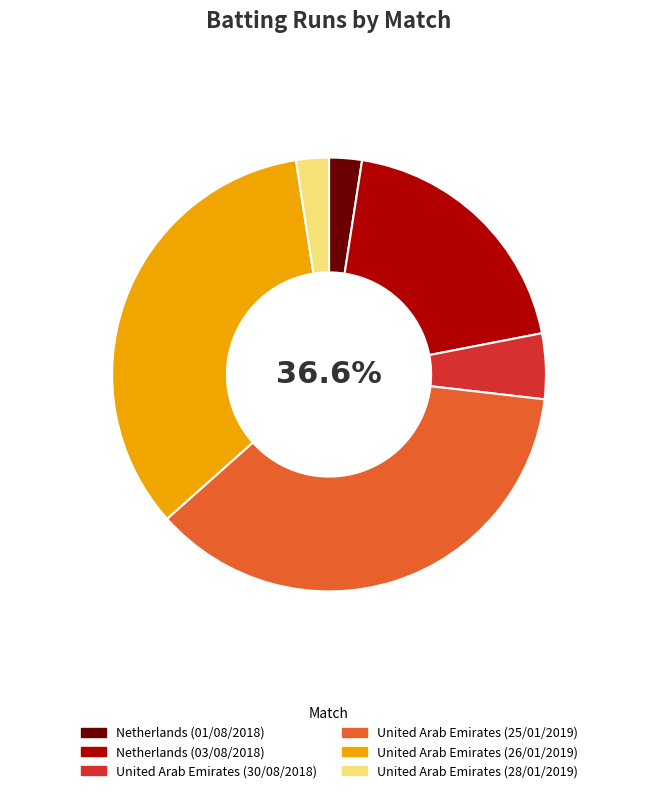

Does any single category account for the majority?

No